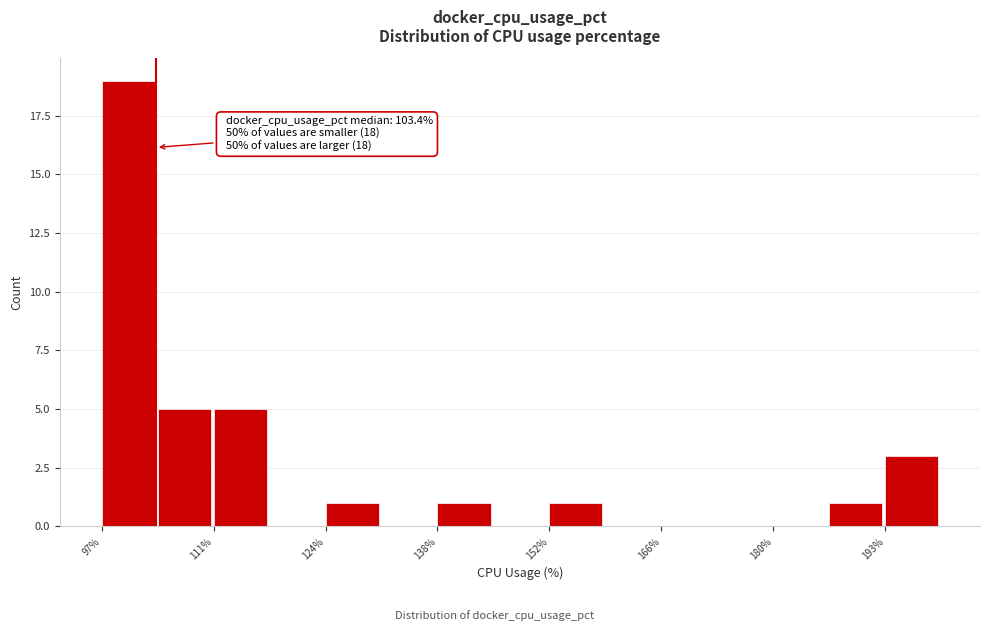

Around what value on the x-axis is the tallest bar? Give the approximate position of its centre, as read against the axis.

100